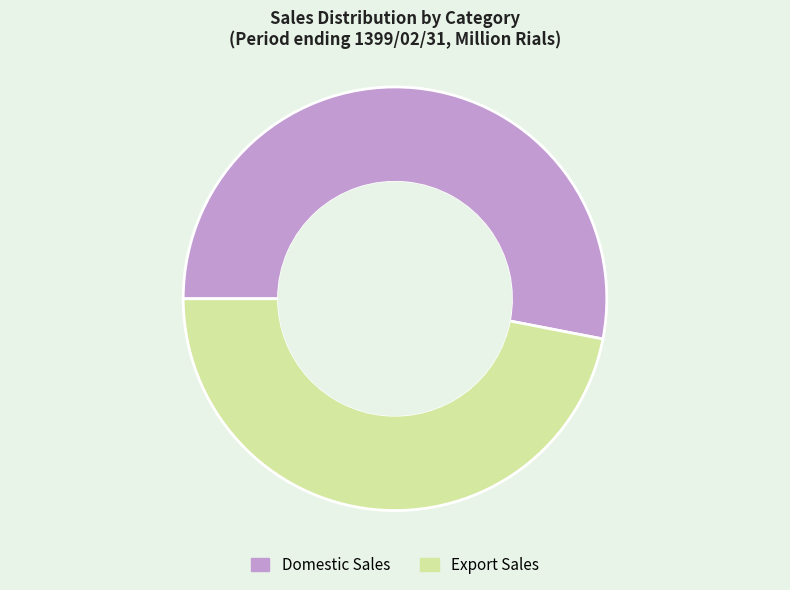

How many slices are in this pie chart?

2